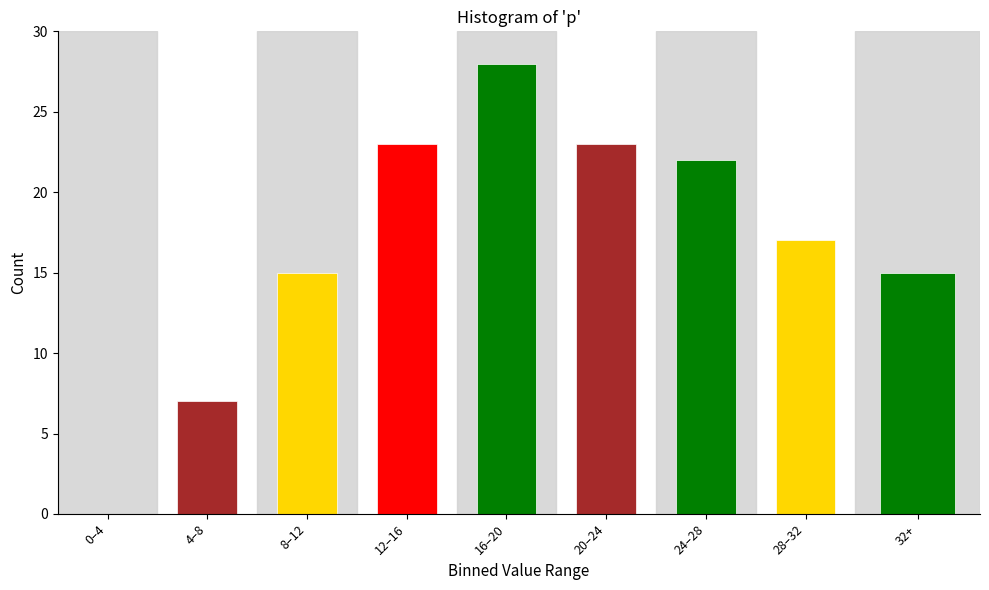

Reading right to left, list all the values displayed in this chart.

32+=15	28–32=17	24–28=22	20–24=23	16–20=28	12–16=23	8–12=15	4–8=7	0–4=0